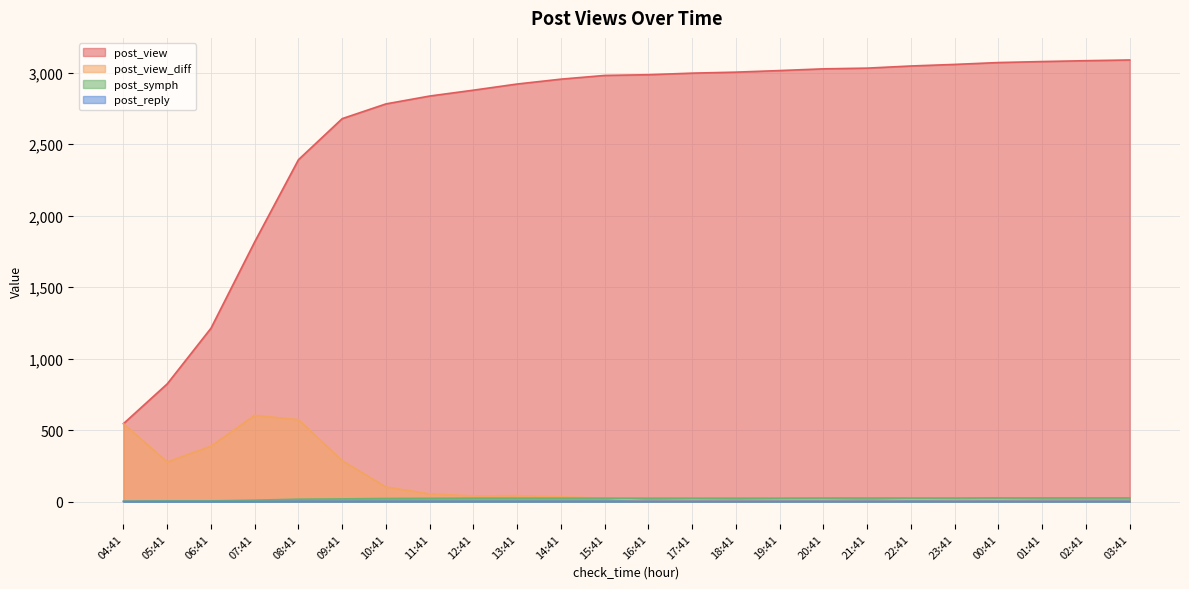

Rank the categories by post_view value from lowest to highest.

04:41, 05:41, 06:41, 07:41, 08:41, 09:41, 10:41, 11:41, 12:41, 13:41, 14:41, 15:41, 16:41, 17:41, 18:41, 19:41, 20:41, 21:41, 22:41, 23:41, 00:41, 01:41, 02:41, 03:41